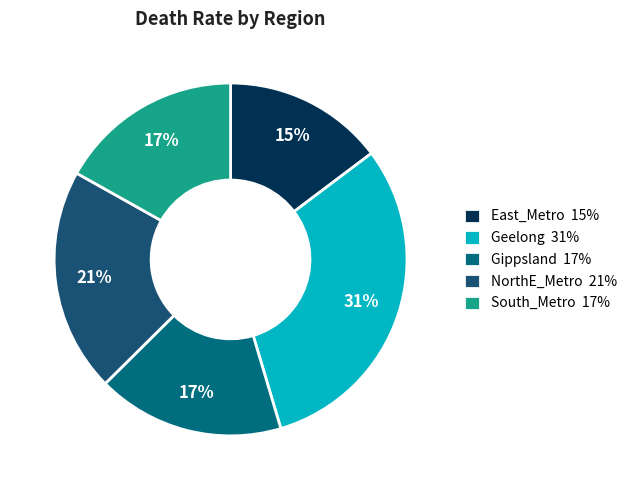

What portion of the pie excludes East_Metro?

85.3%